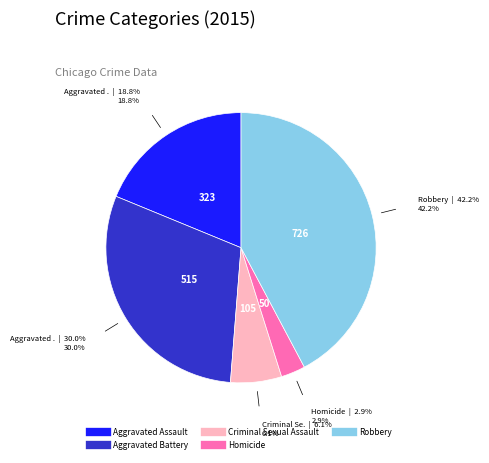

Combined, do Homicide and Aggravated Assault account for over 50%?

No